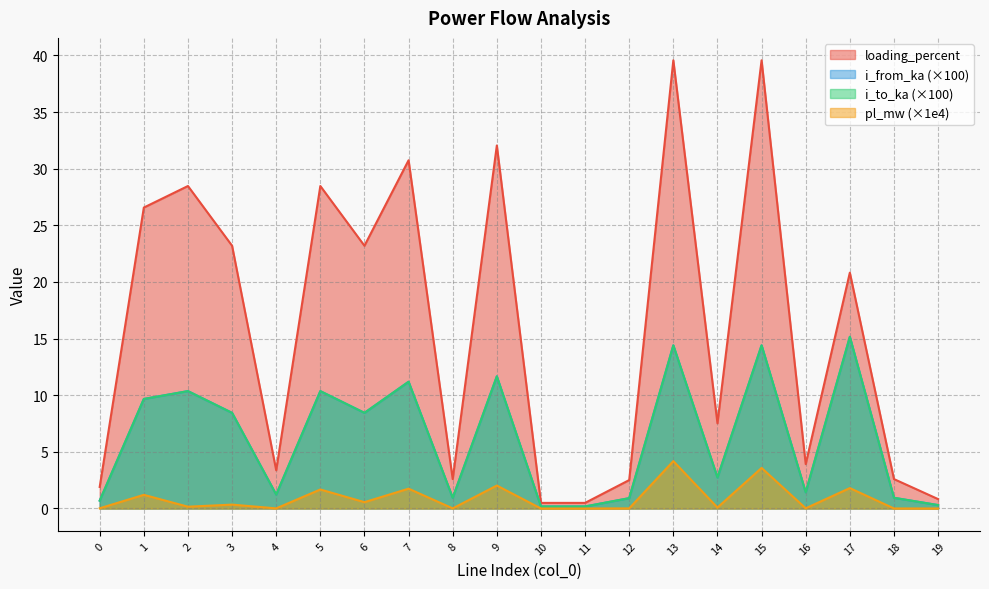

What are all the series names shown in the legend?

loading_percent, i_from_ka (×100), i_to_ka (×100), pl_mw (×1e4)